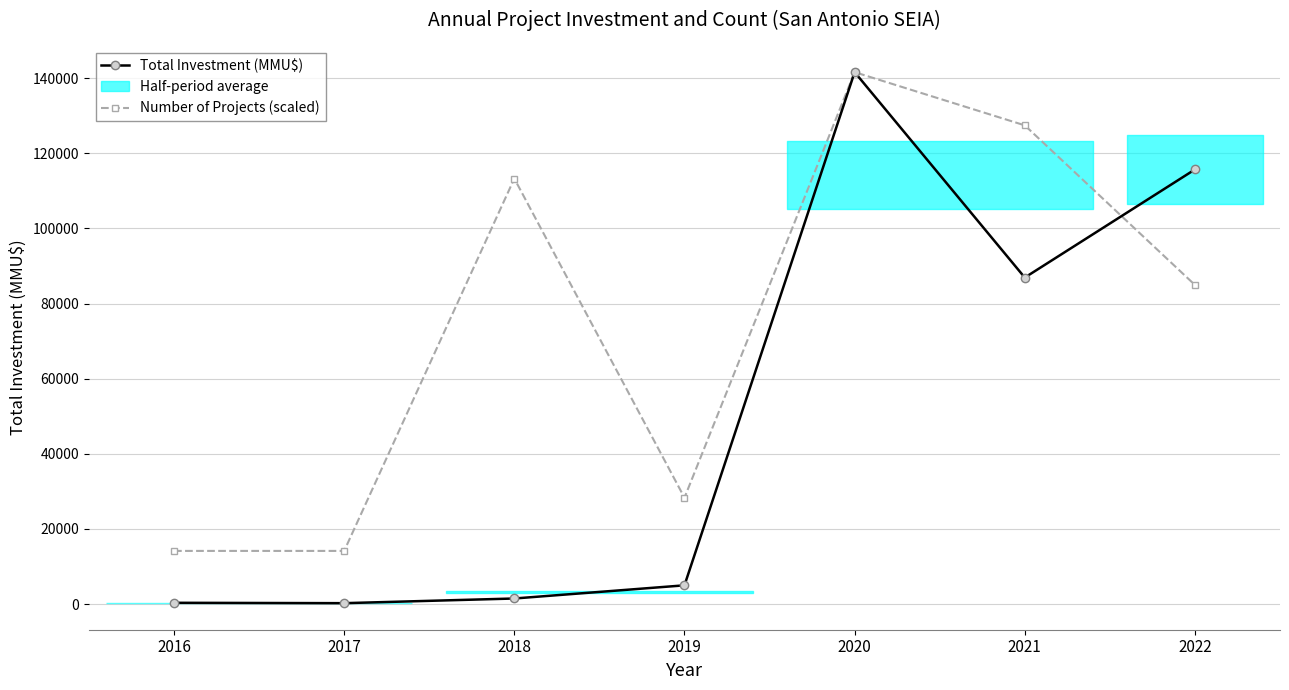

Reading left to right, transcribe all the data shown in this chart.

Total Investment (MMU$): 2016=350	2017=250	2018=1494	2019=5000	2020=141590	2021=86914	2022=115686
Number of Projects (scaled): 2016=14159	2017=14159	2018=113272	2019=28318	2020=141590	2021=127431	2022=84954